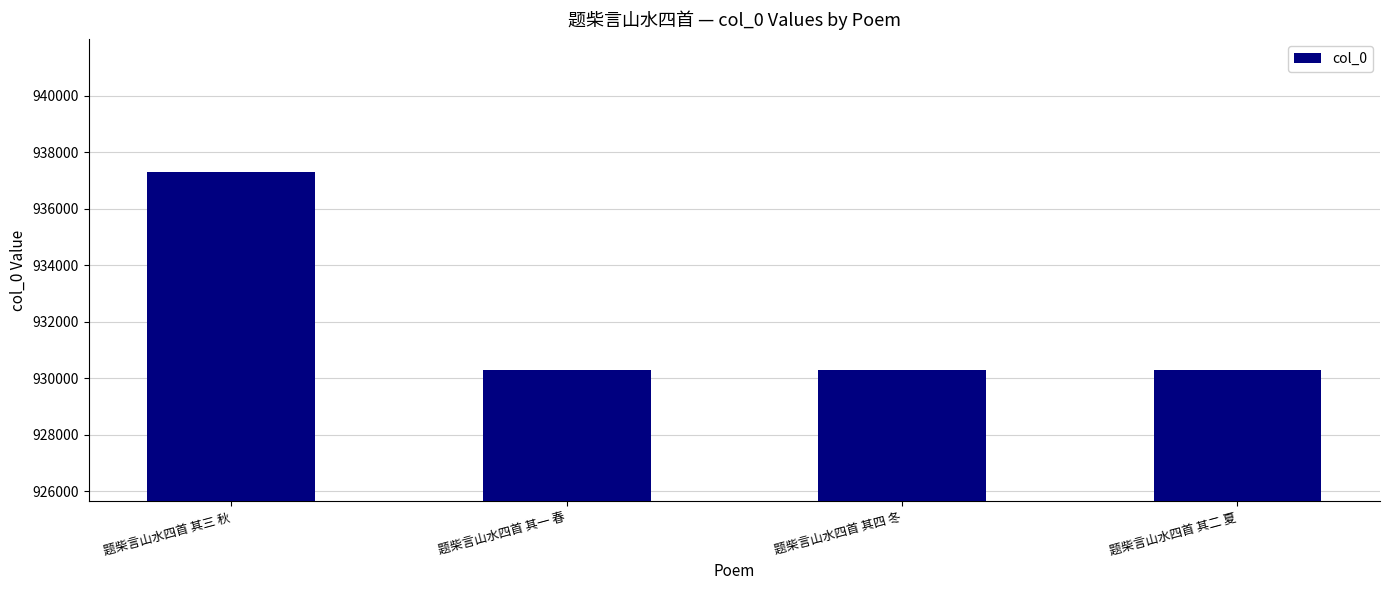

What position from the right is 题柴言山水四首 其四 冬?

2